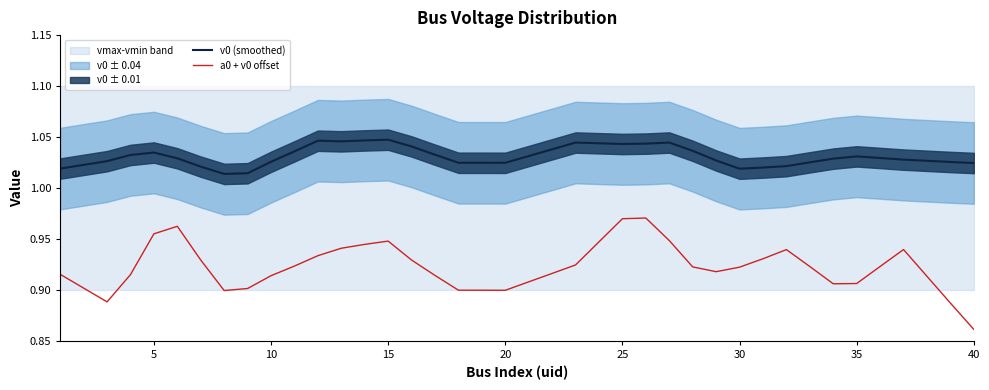

Which category has the lowest value in the a0 + v0 offset series?

40